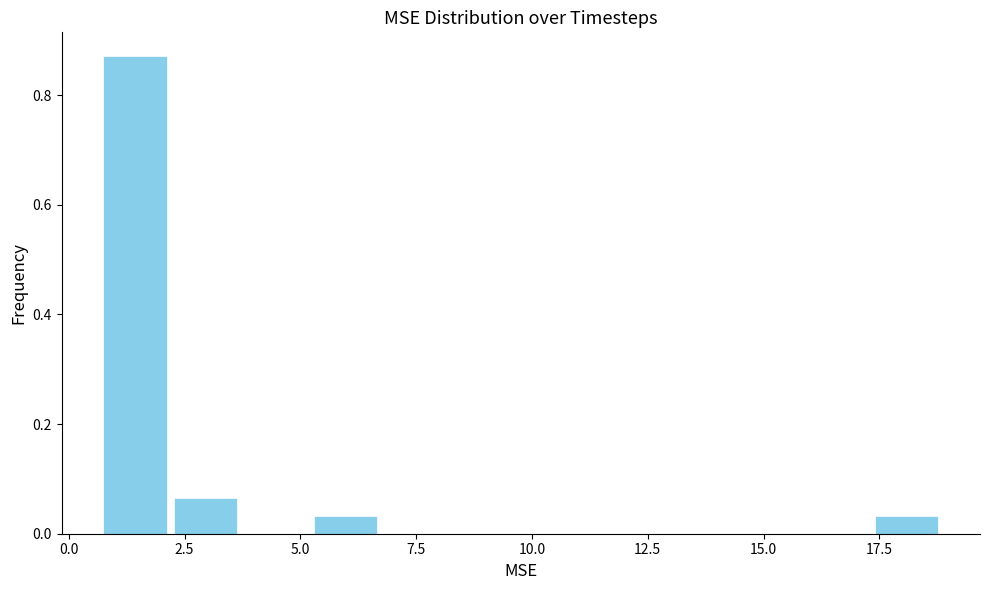

Read against the x-axis, roughly where is the centre of the tallest bar?

1.5